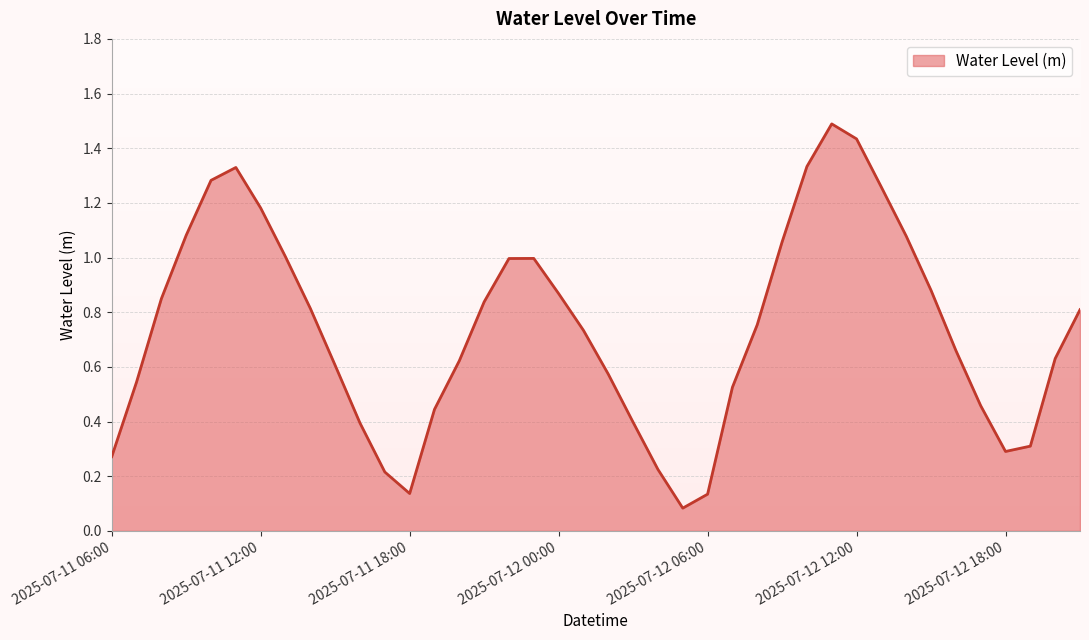

What is the maximum value shown in the chart?

1.5